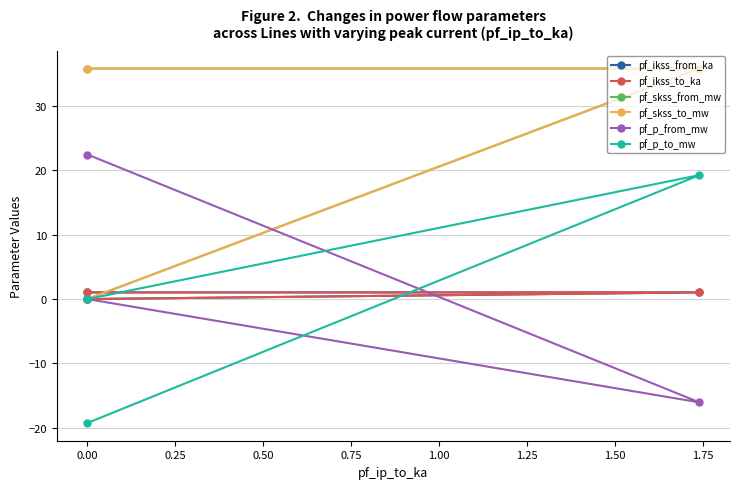

How many distinct data groups are displayed?

6